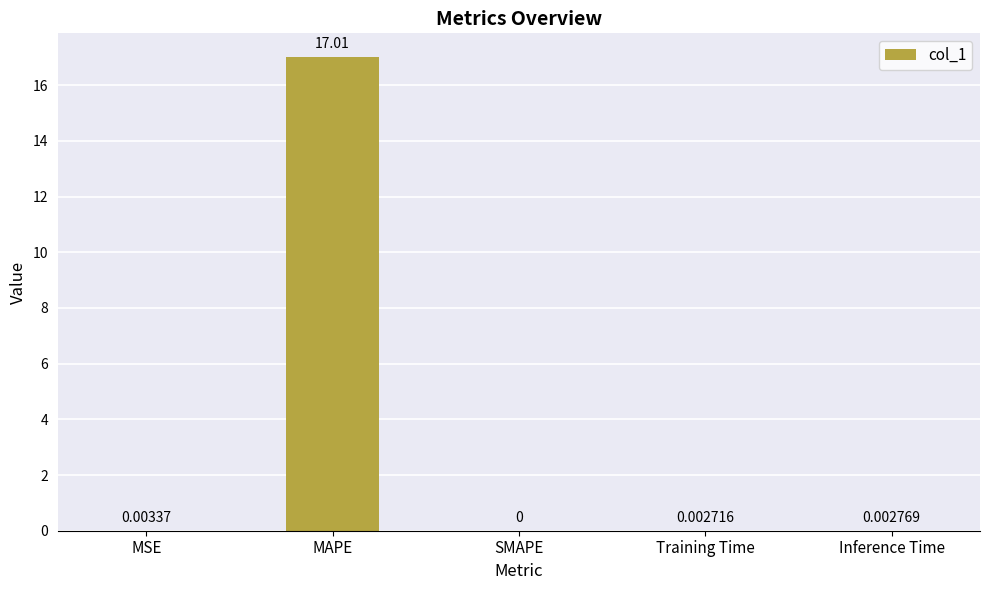

How many series are shown in this chart?

1